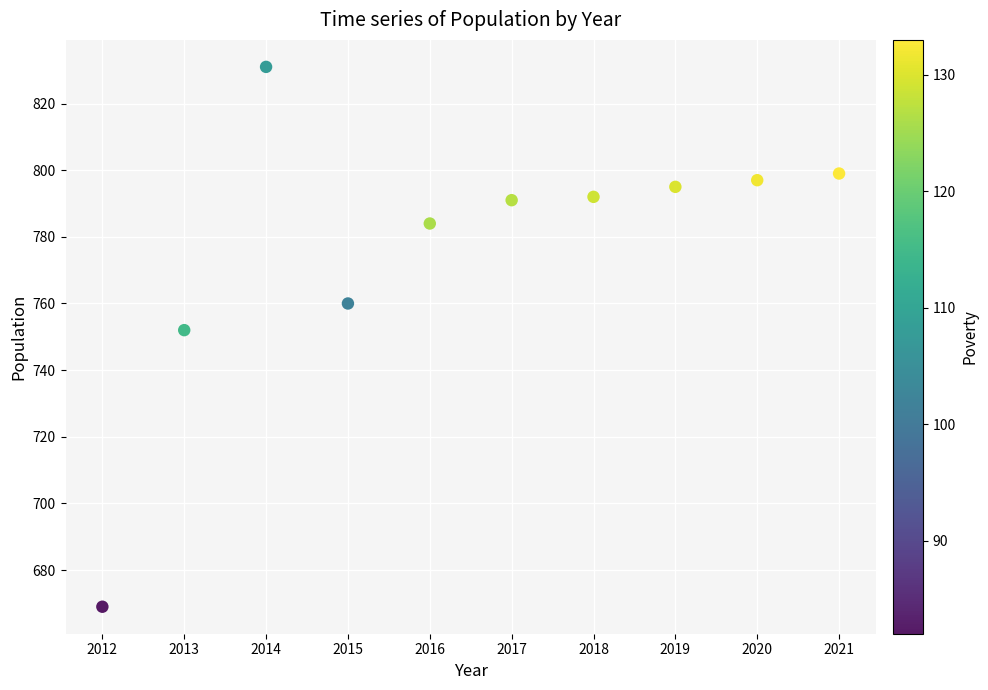

What is the range of Y values (max minus min)?

162